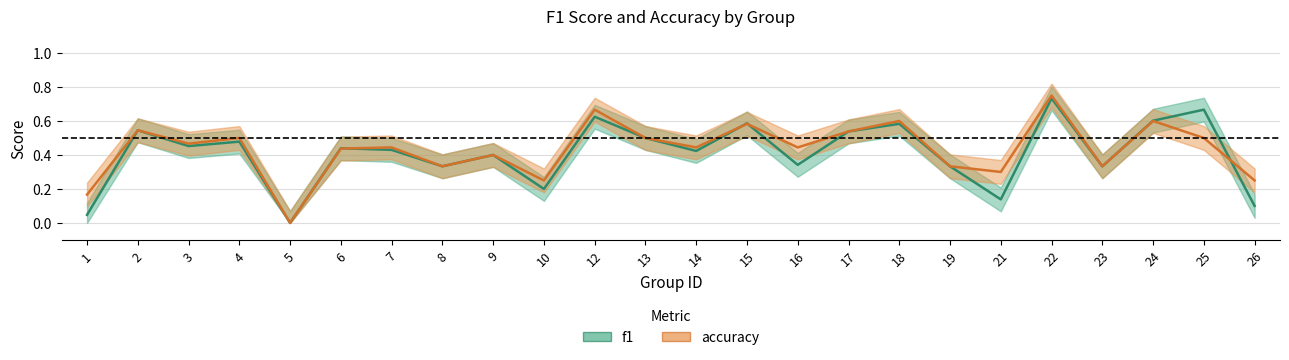

How many lines are shown in the chart?

2